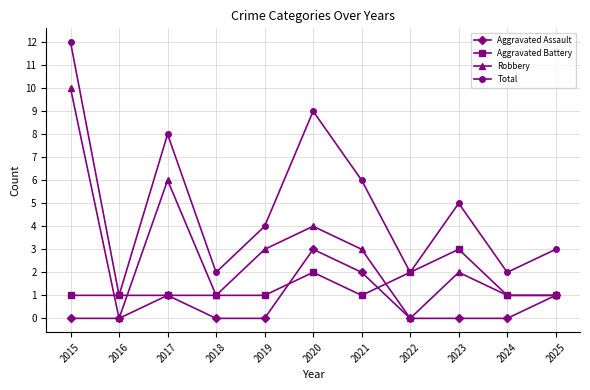

What is the difference between the highest and lowest values at 2023?

5